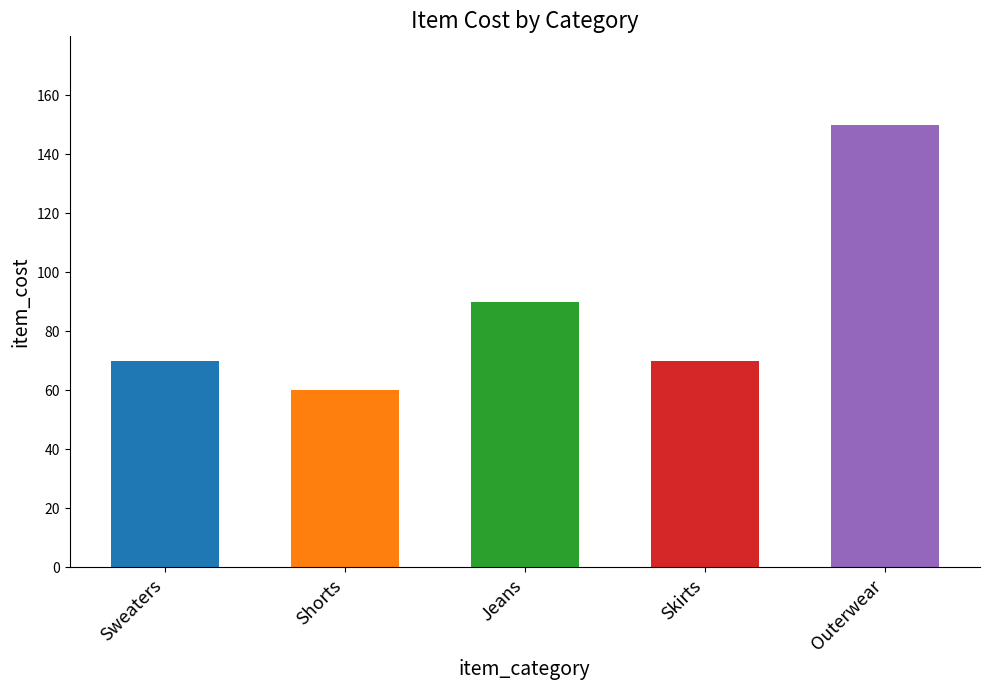

What is the difference between the maximum and minimum values?

90.0